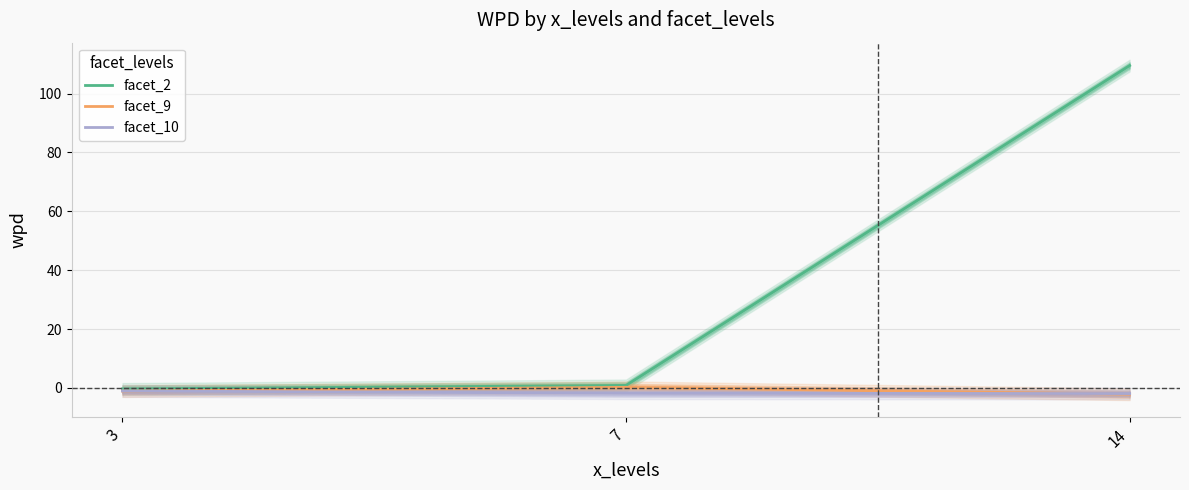

What value does the facet_2 series have at 14?

109.5